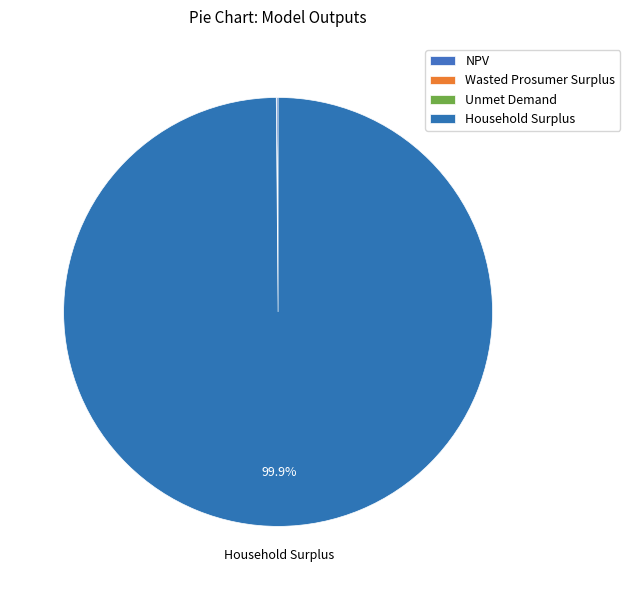

Rank the categories by value from highest to lowest.

Household Surplus, NPV, Wasted Prosumer Surplus, Unmet Demand